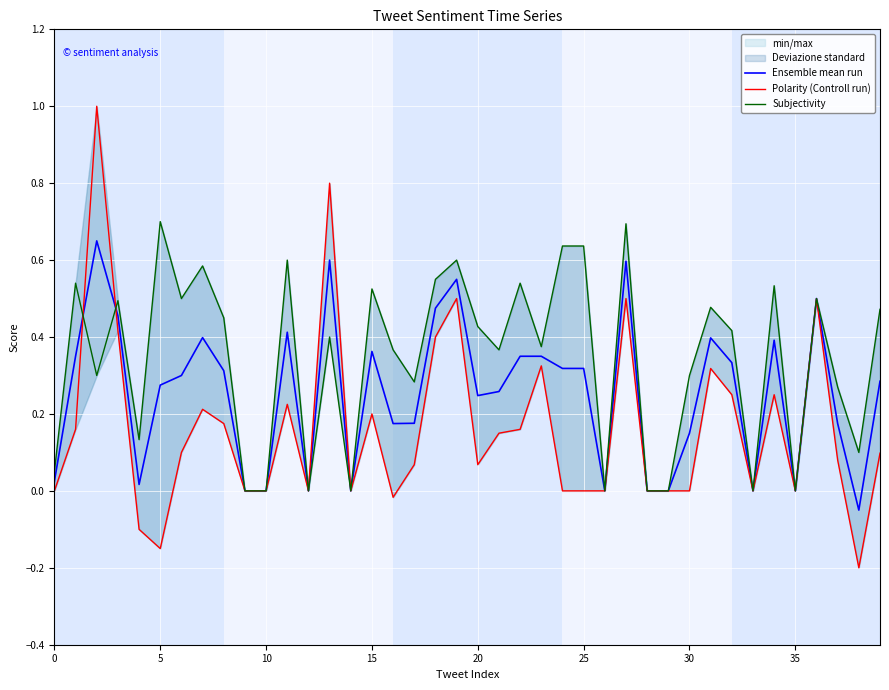

Which series has the largest total across all categories?

Subjectivity